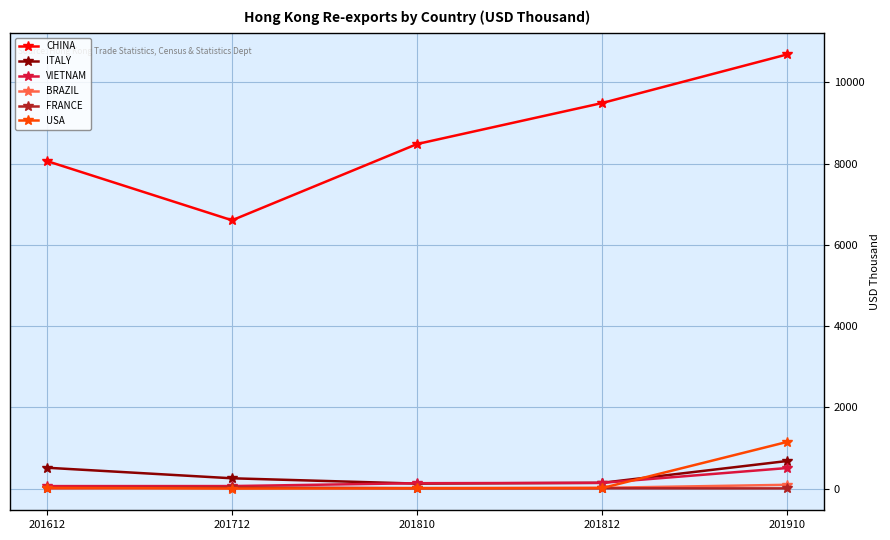

What is the maximum value shown in the chart?

10690.0